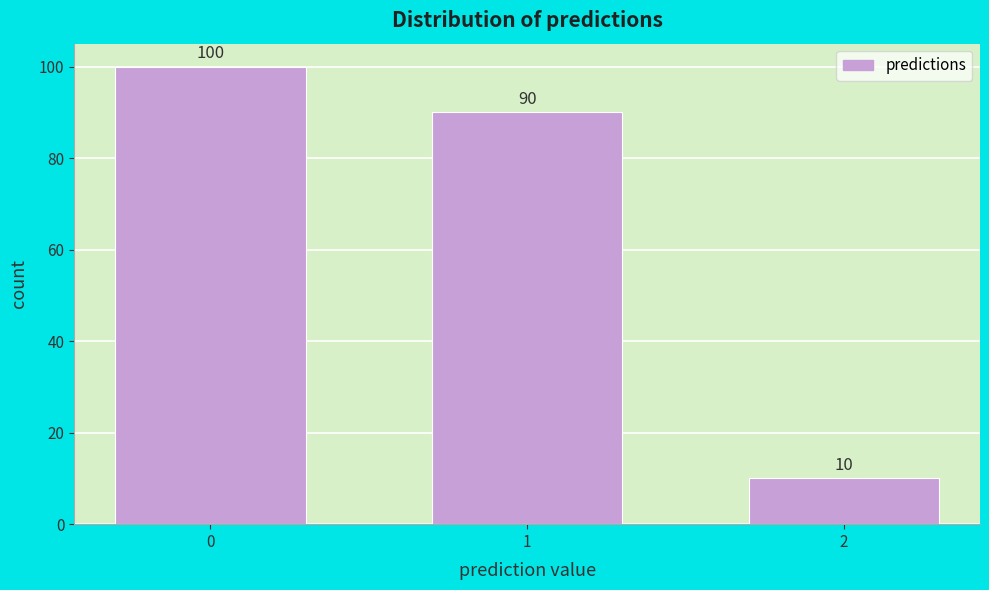

Reading left to right, list all the values displayed in this chart.

100	90	10